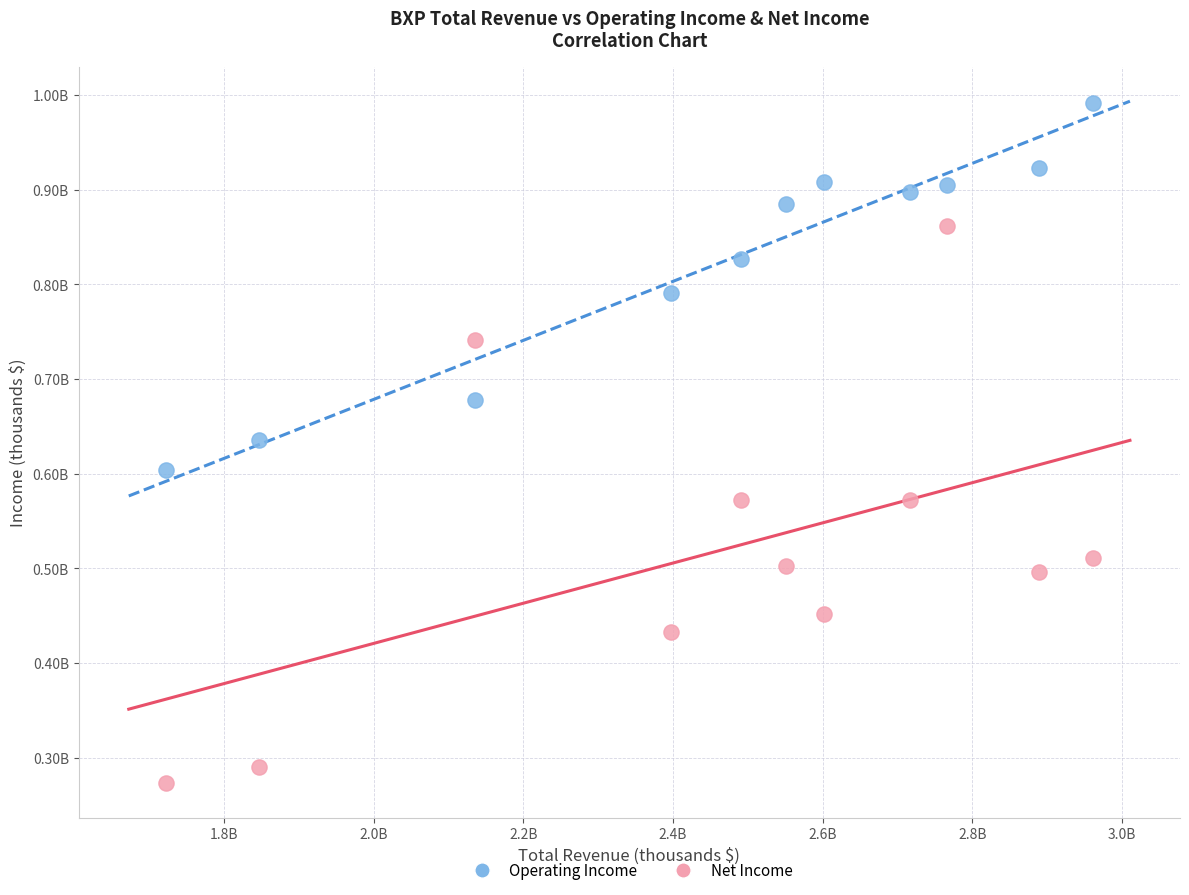

Which series reaches the minimum Y coordinate?

Net Income